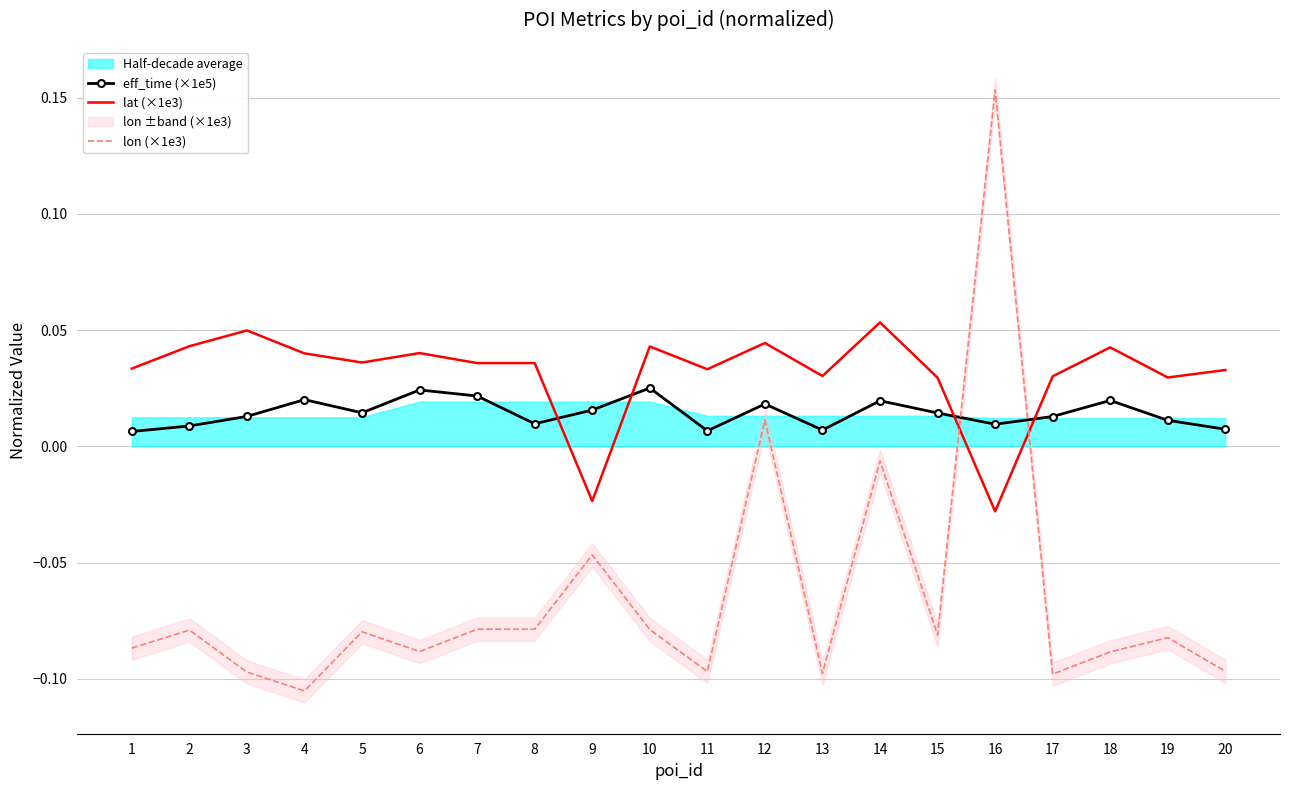

Between 10 and 15, which is larger?

10